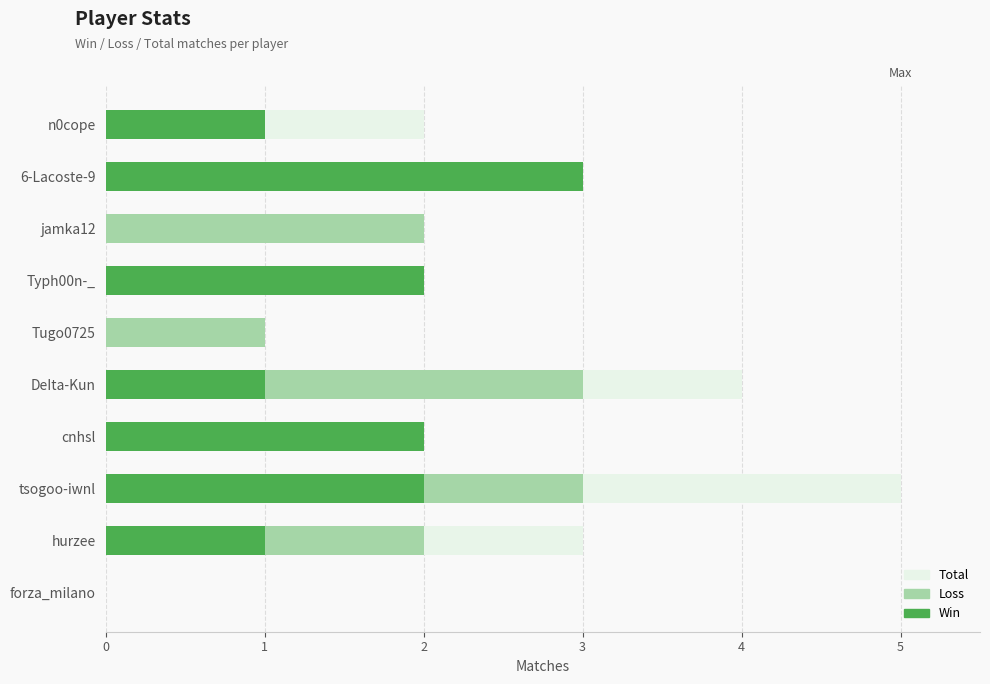

Is the value of Loss at DeIta-Kun greater than the value of Win at forza_milano?

Yes